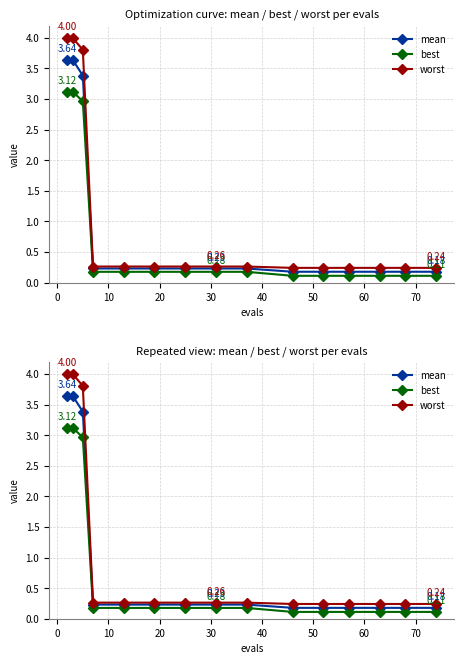

True or false: worst and best cross at least once.

False